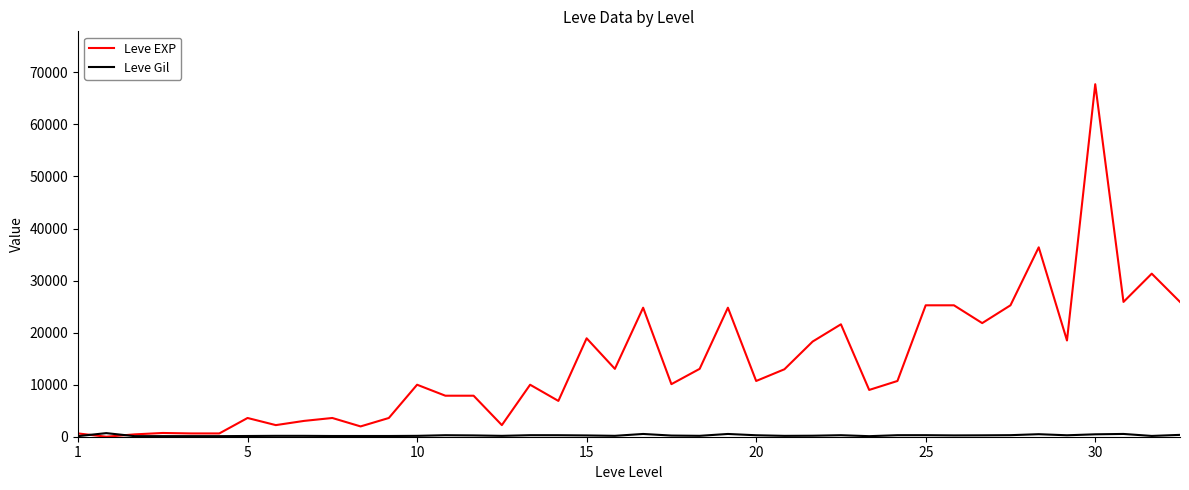

What is the maximum value for Leve EXP?

67730